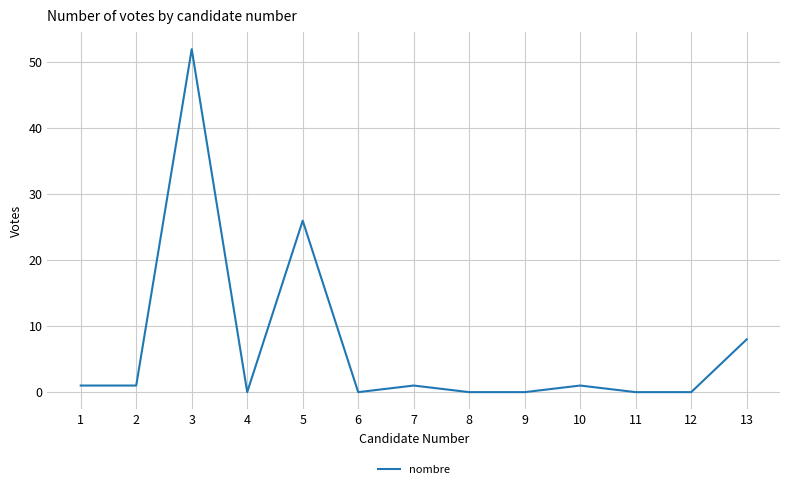

What is the difference between the maximum and second lowest values?

52